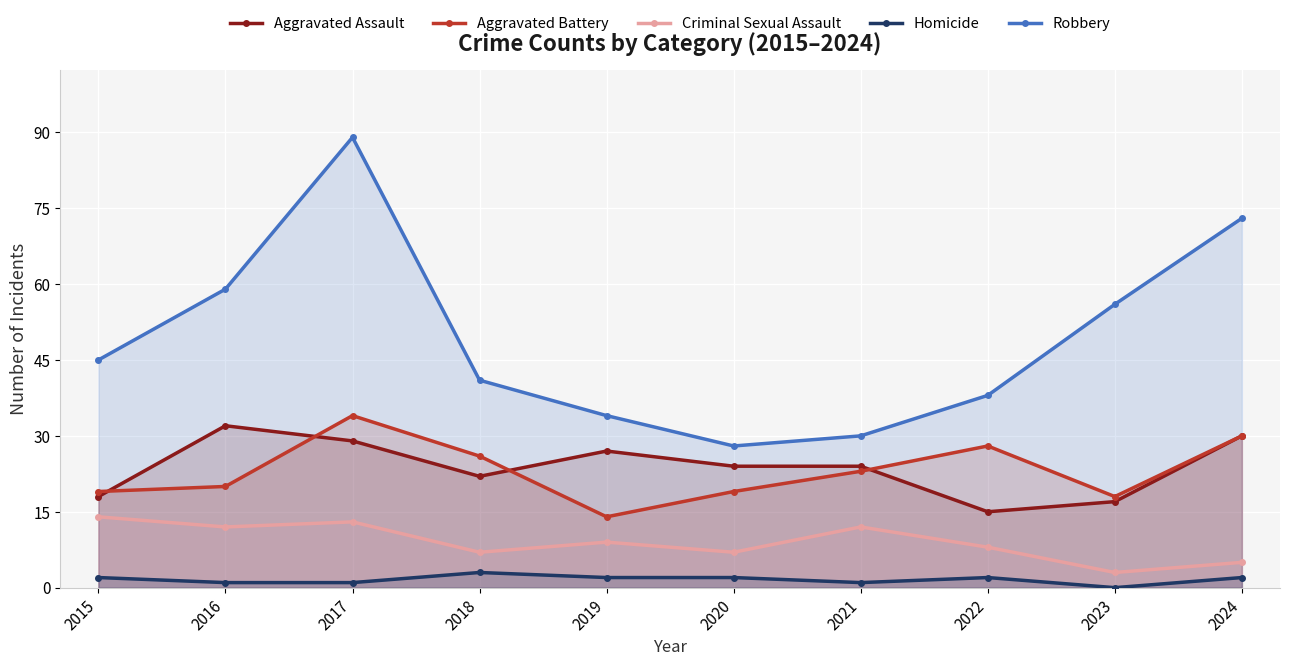

How many lines are shown in the chart?

5